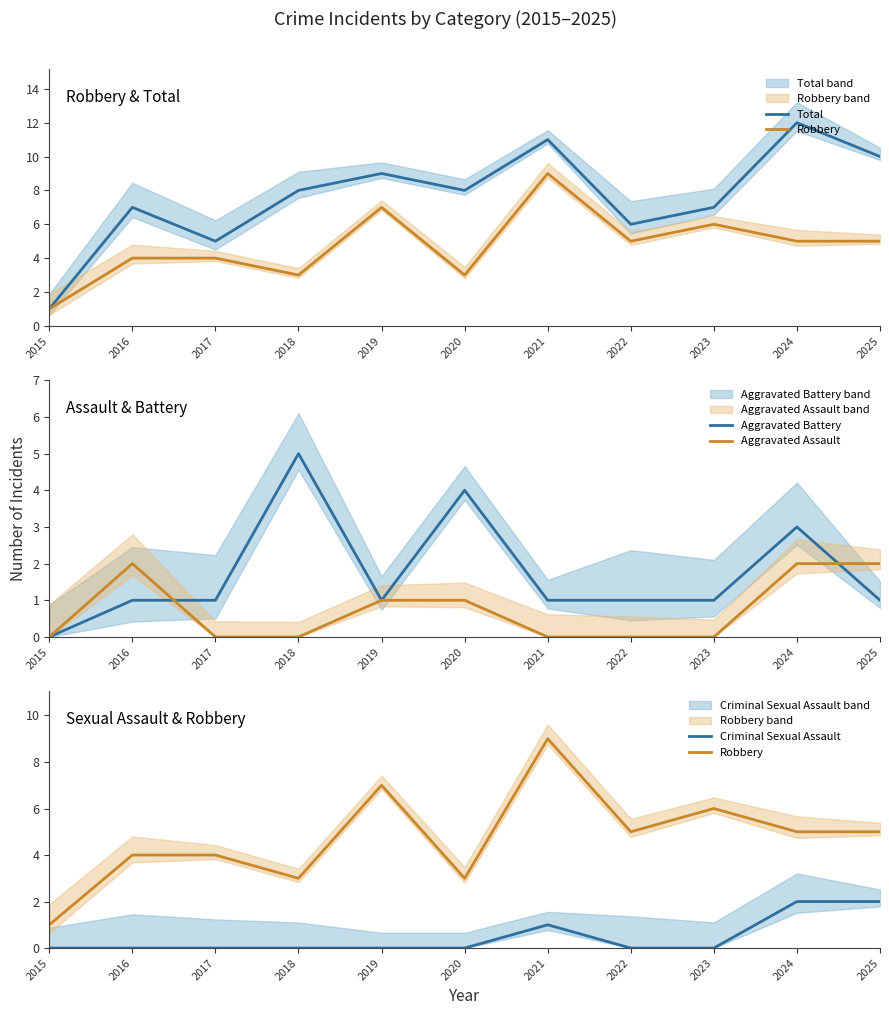

At which label does Robbery first exceed 5?

2019